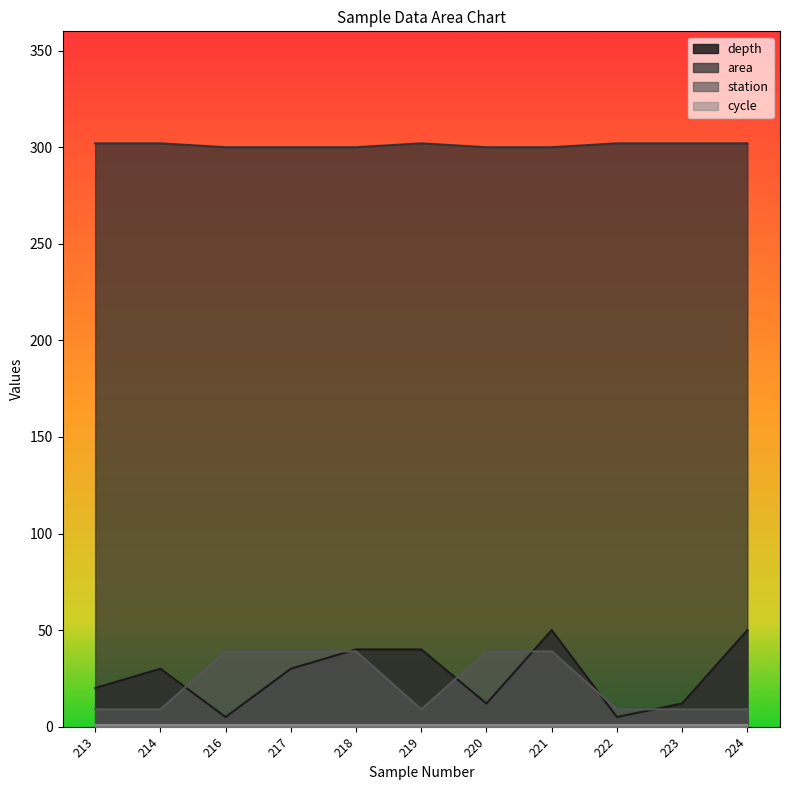

What is the smallest value displayed?

1